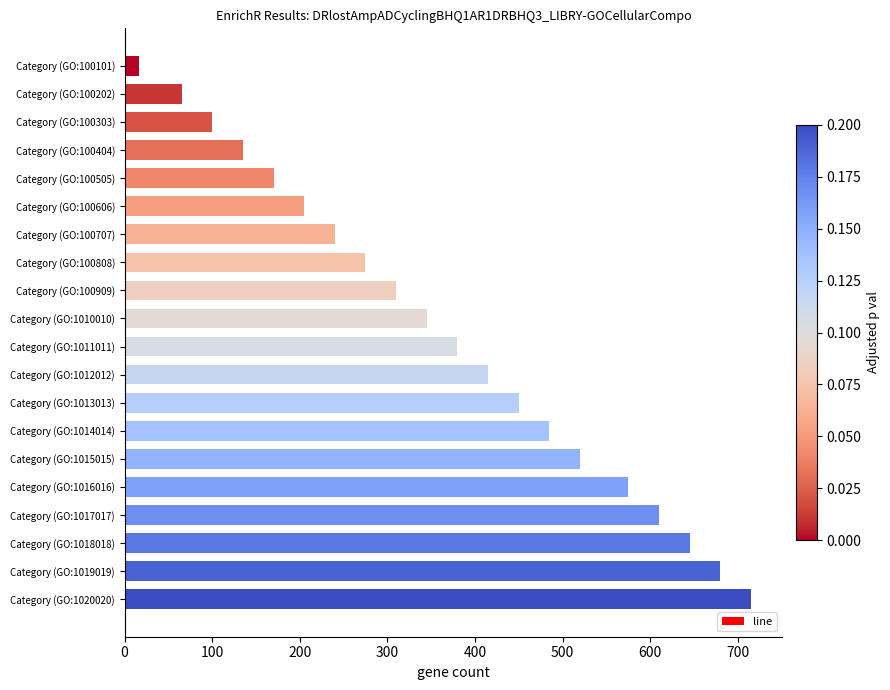

Count the number of data series in this chart.

1